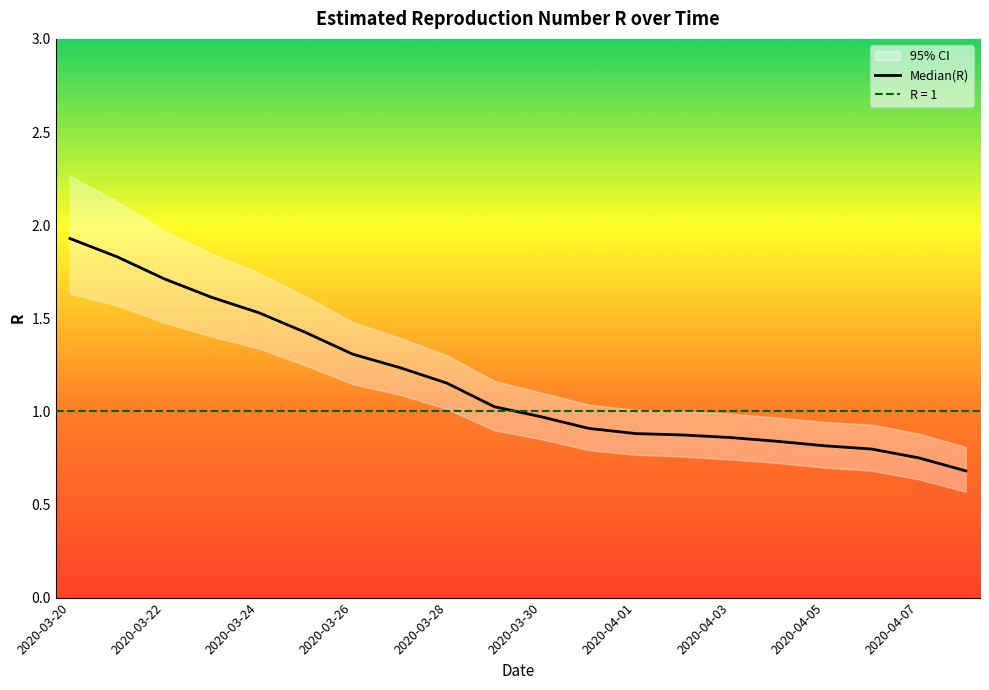

What is the sum of all values?

23.1